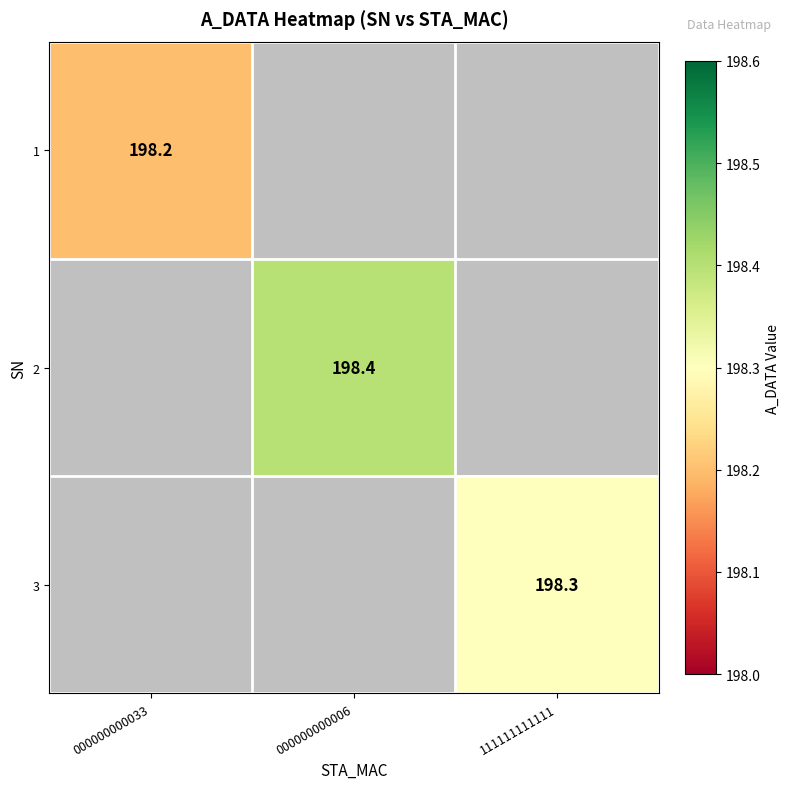

True or false: 1 has a value of 198.2 at 000000000033.

True